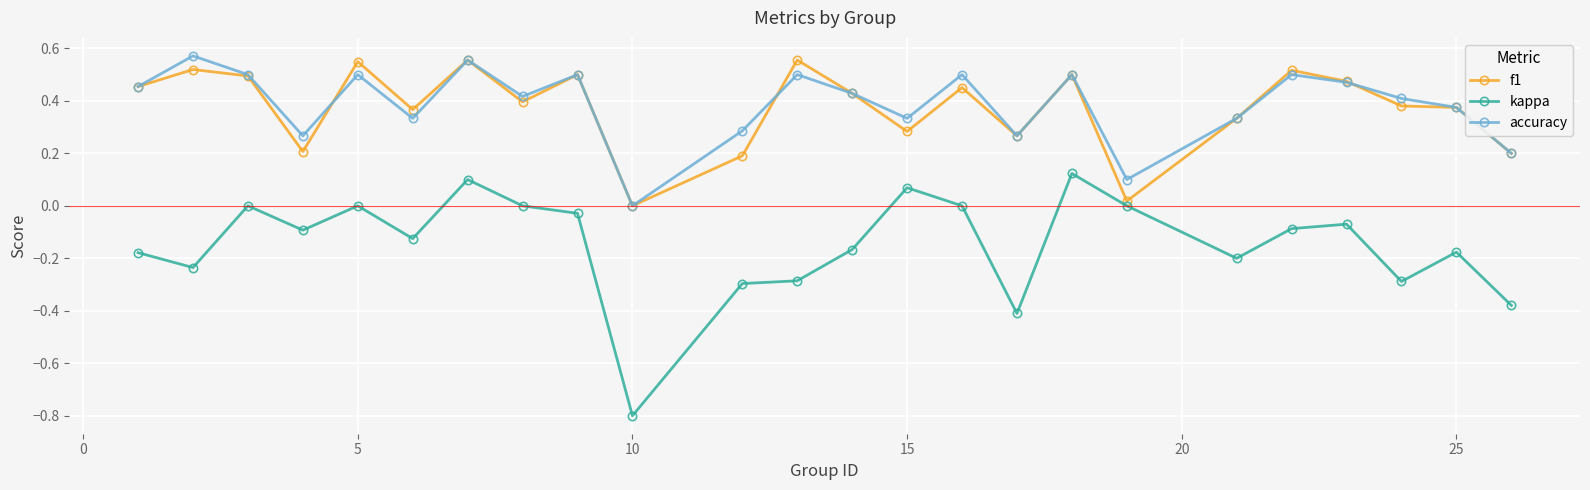

True or false: kappa and f1 cross at least once.

False